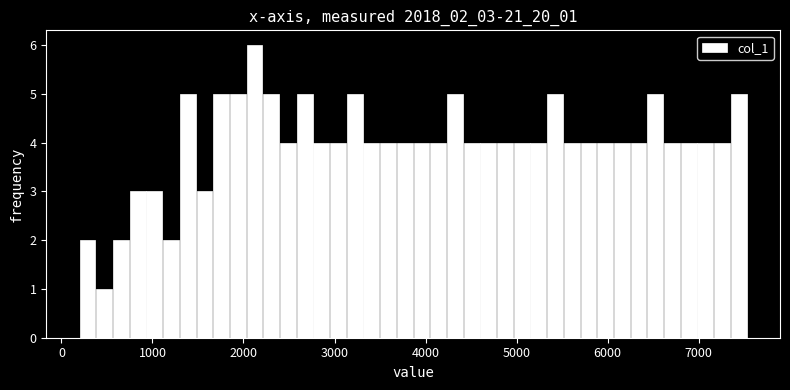

Read against the x-axis, roughly where is the centre of the tallest bar?

2100